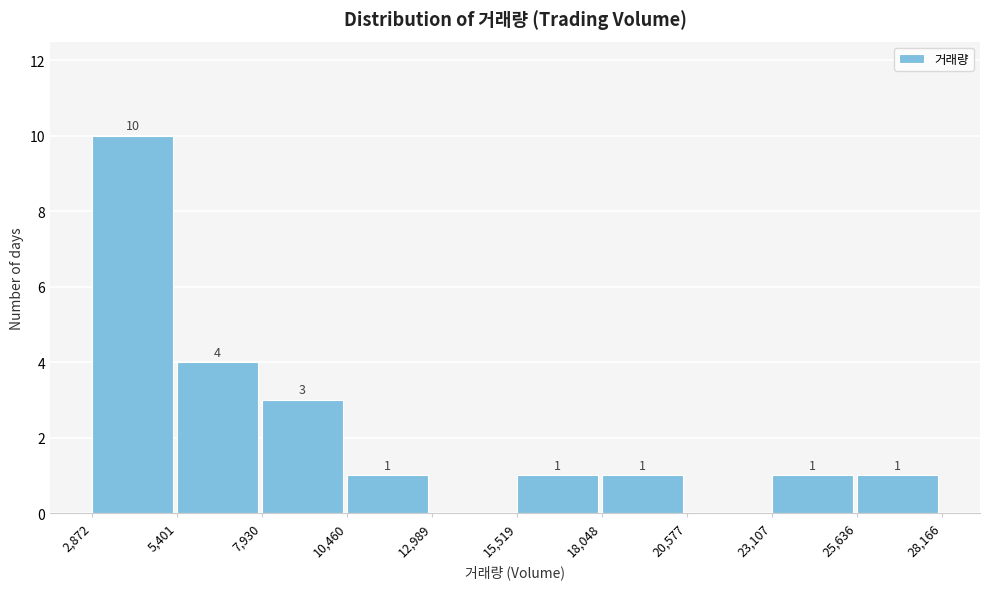

Over which range of the x-axis is the bar tallest?

2,872 to 5,401